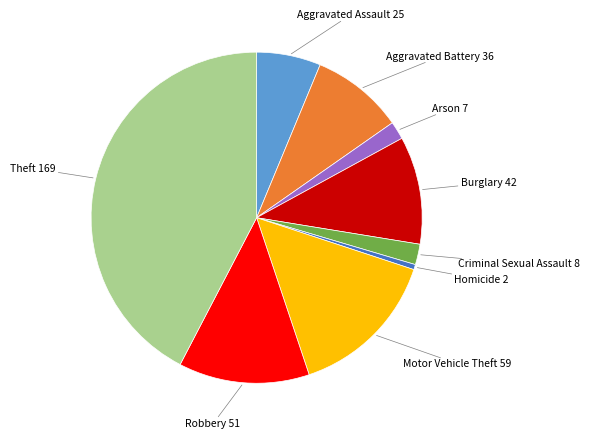

Is there a majority slice in this chart?

No